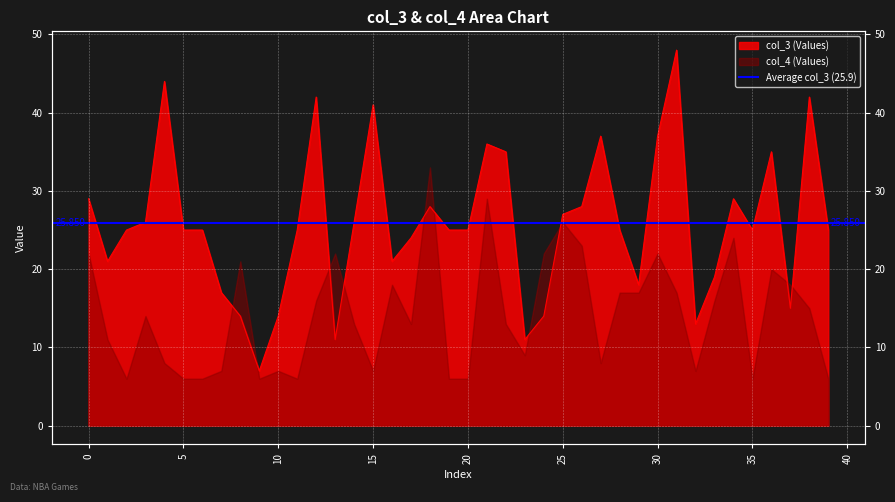

What is the sum of all values?

1034